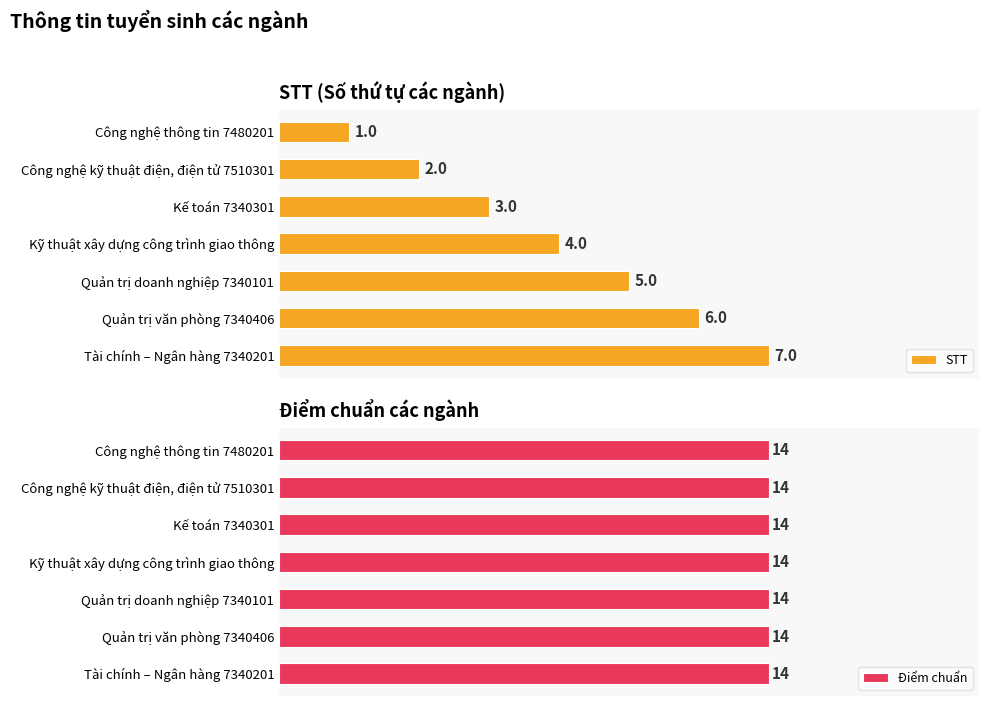

How many STT values are between 2 and 6?

5